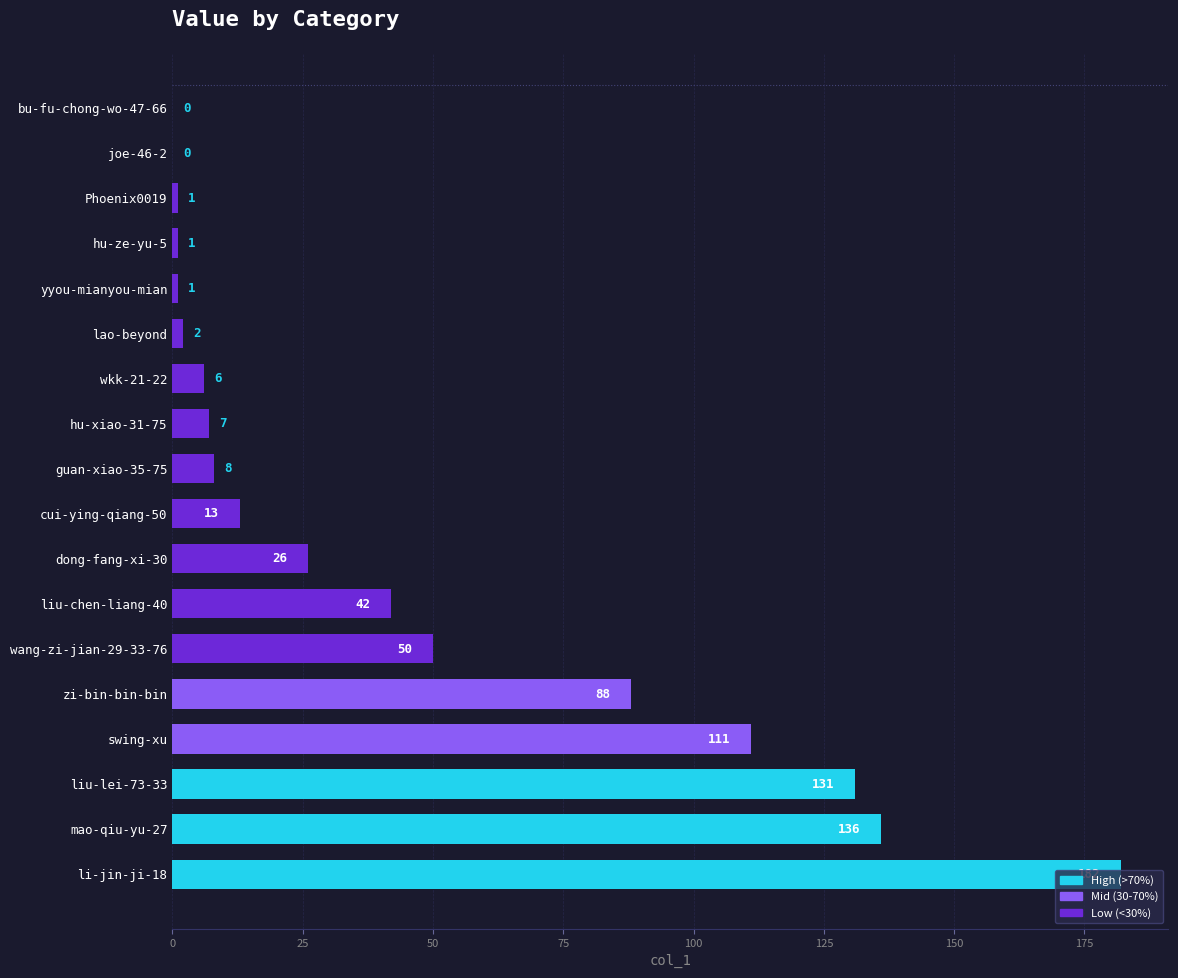

What is the sum of all values?

805